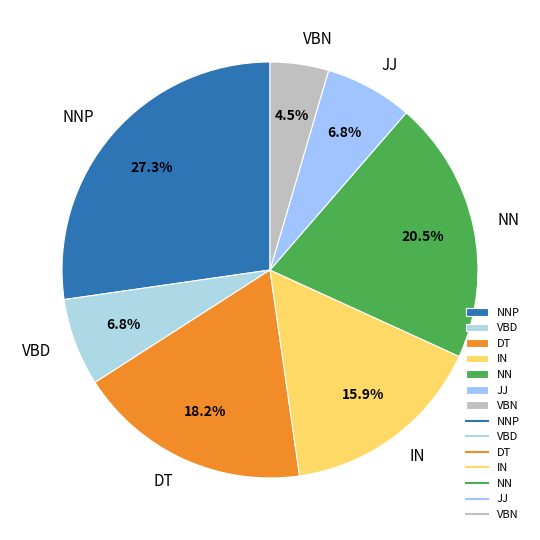

To the nearest percent, what is the average slice percentage?

14%